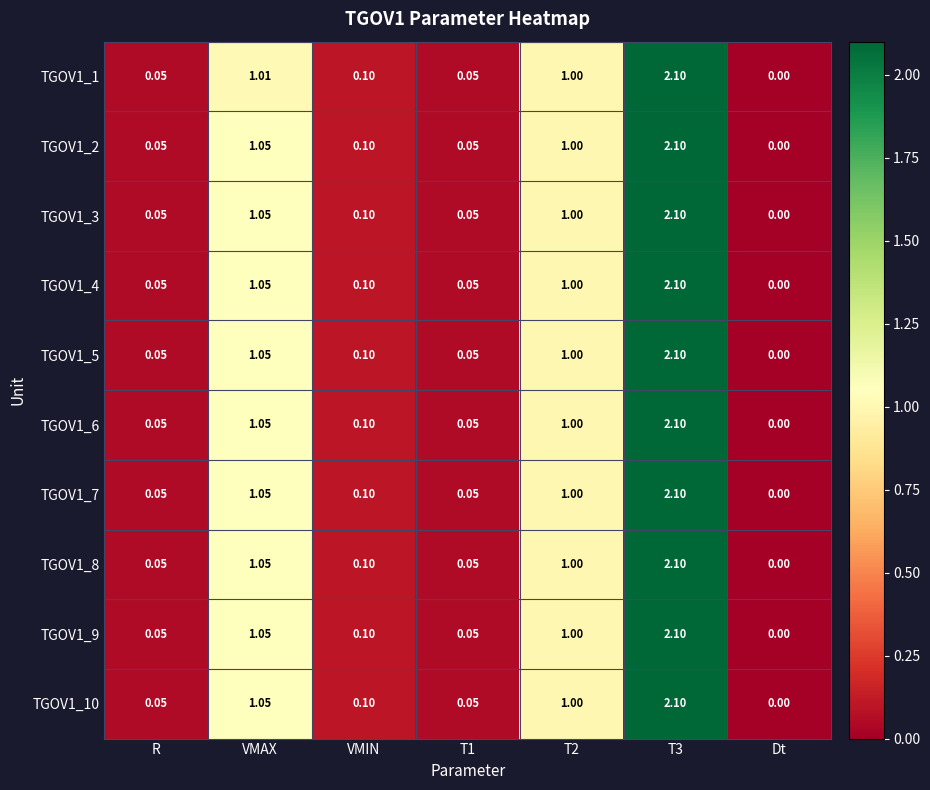

How many categories are shown in the chart?

7